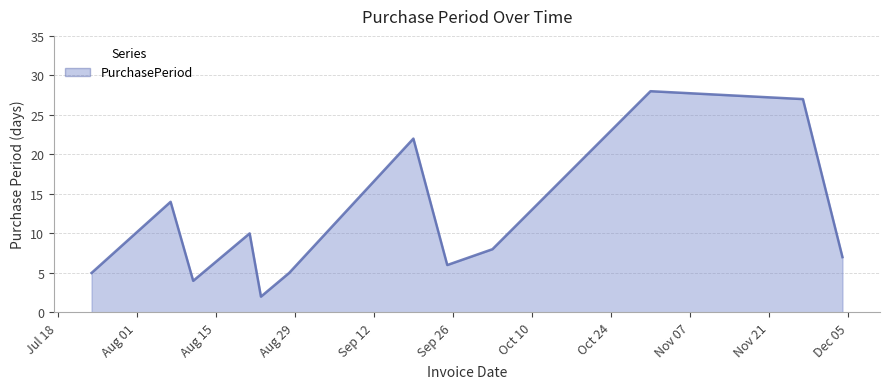

What is the greatest value displayed?

28